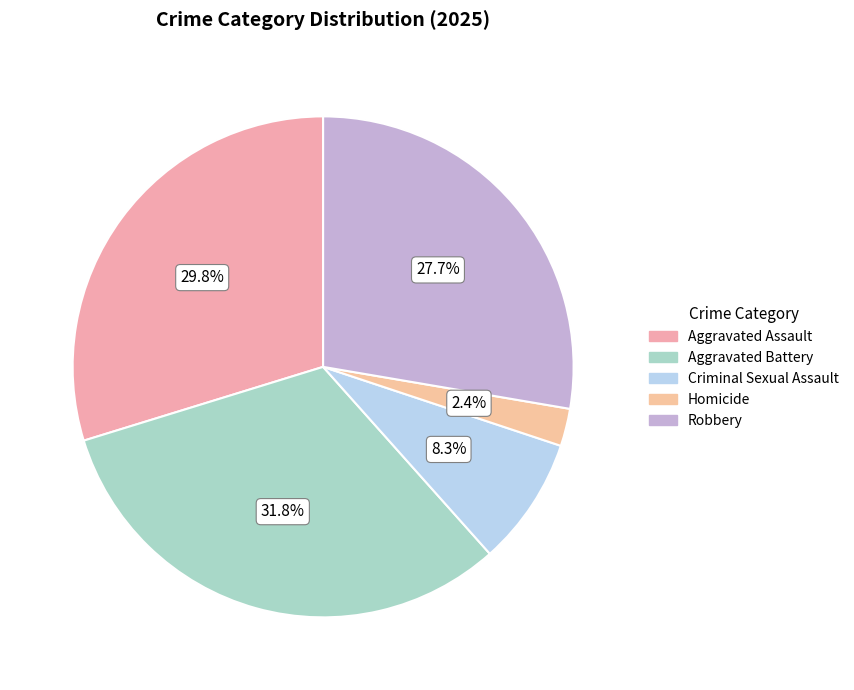

Count the number of slices in the pie.

5